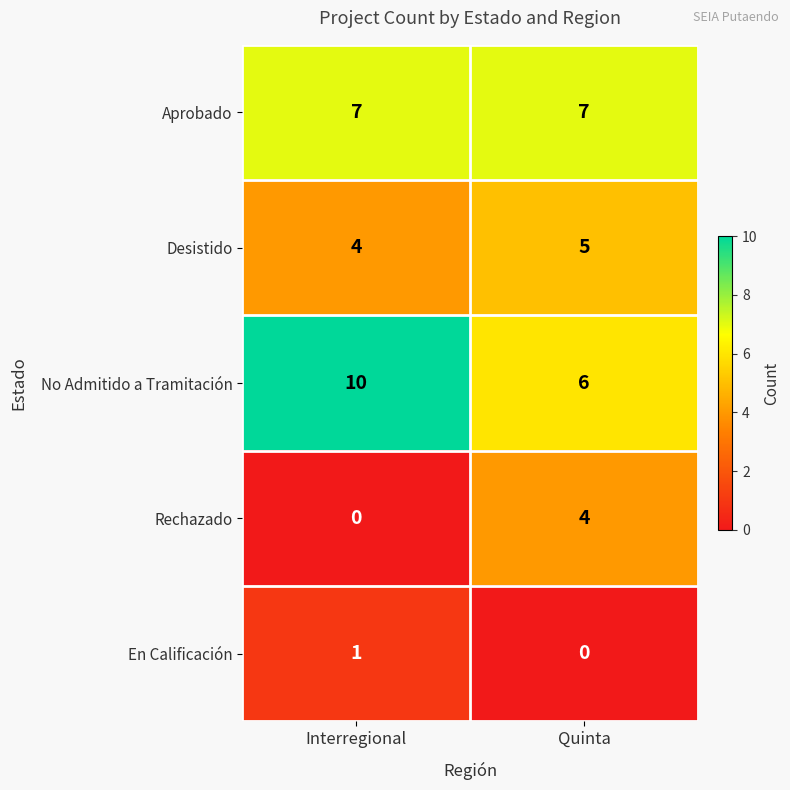

The value of Aprobado at Quinta is 7. True or false?

True